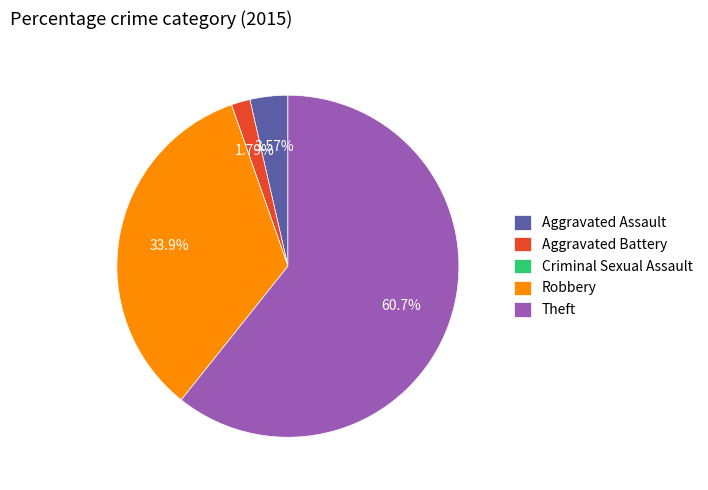

What is the largest slice in the pie chart?

Theft